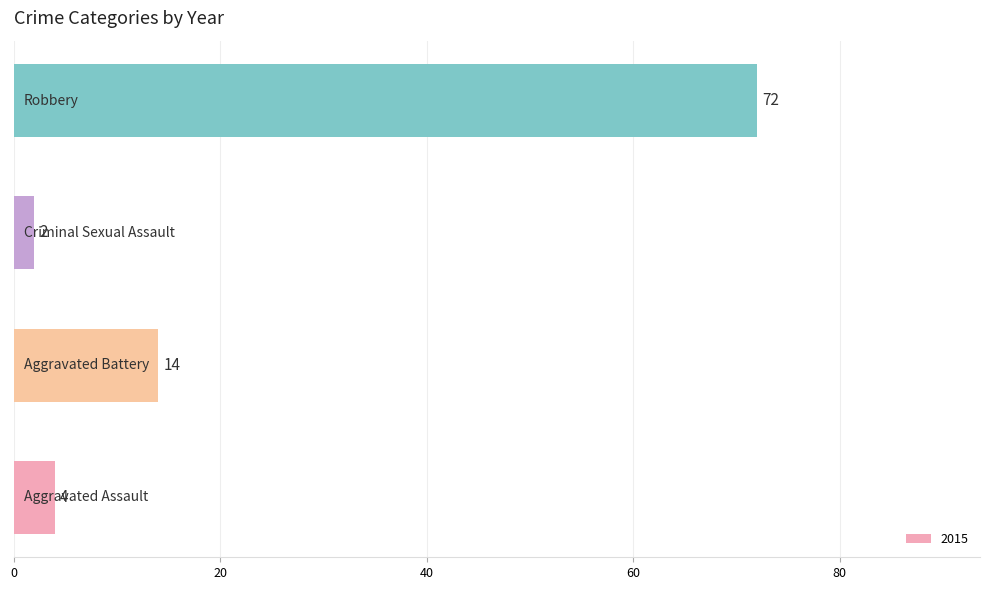

What is the maximum value shown in the chart?

72